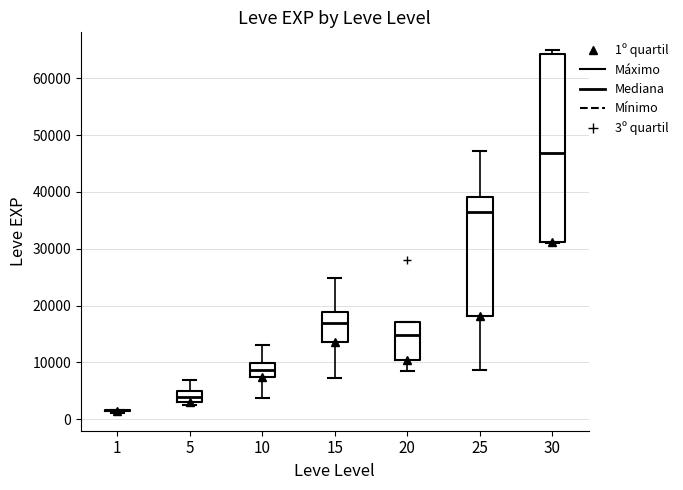

Reading left to right, read every box against the y-axis: the position of its median line, the range the box covers, and the ends of its whiskers. The values are not printed on the chart, so give them approximately, as read against the axis.

1: box collapsed to a line at 2000, whiskers 1000 to 2000
5: median 4000, box 3000 to 5000, whiskers 2000 to 7000
10: median 9000, box 7000 to 10000, whiskers 4000 to 13000
15: median 17000, box 14000 to 19000, whiskers 7000 to 25000
20: median 15000, box 10000 to 17000, whiskers 9000 to 17000
25: median 36000, box 18000 to 39000, whiskers 9000 to 47000
30: median 47000, box 31000 to 64000, whiskers 31000 to 65000